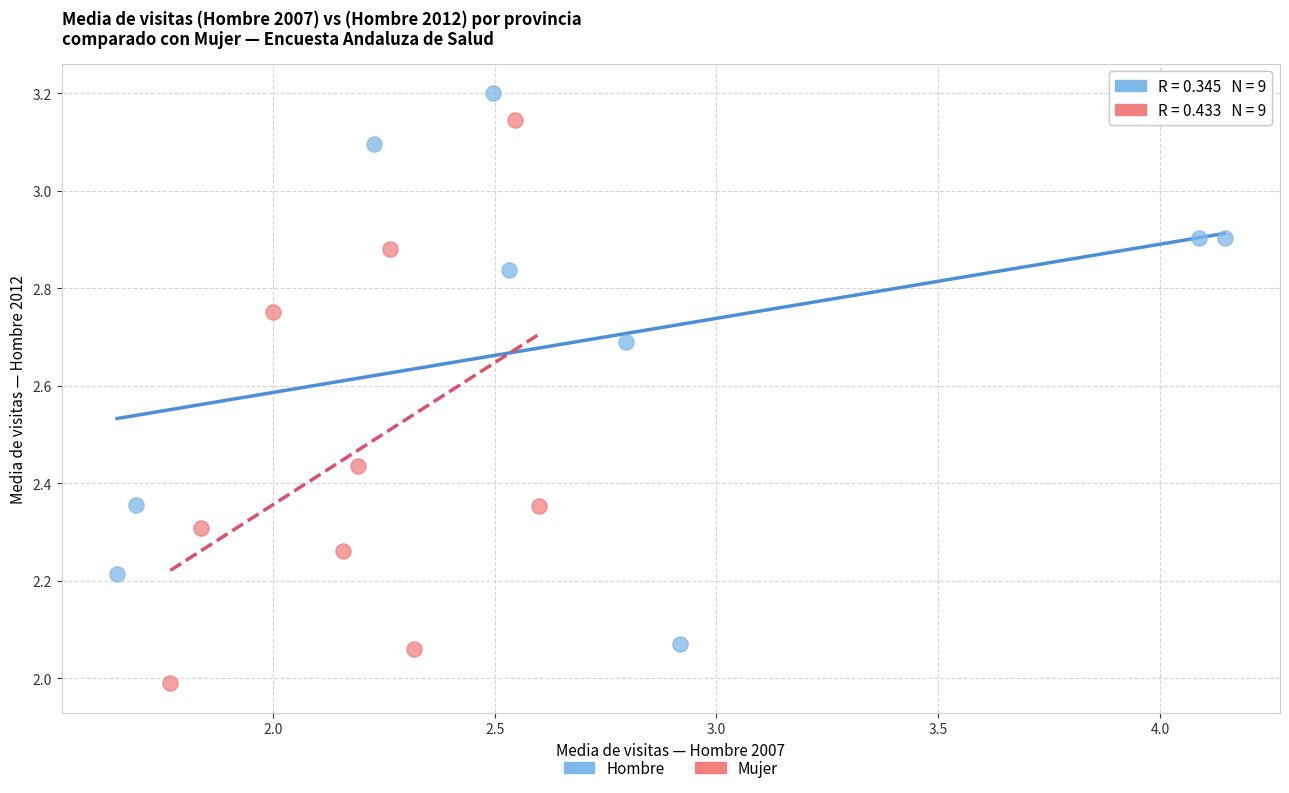

Which series has the largest Y range (max minus min)?

Mujer